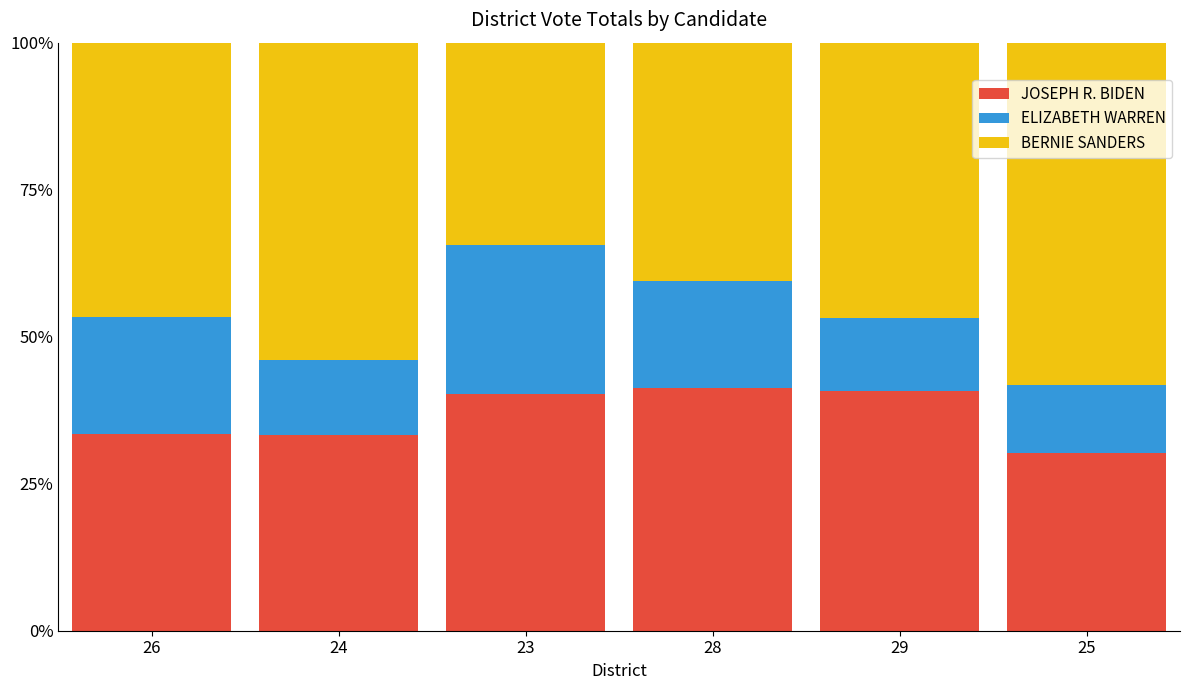

What value does the JOSEPH R. BIDEN series have at 24?

33.3